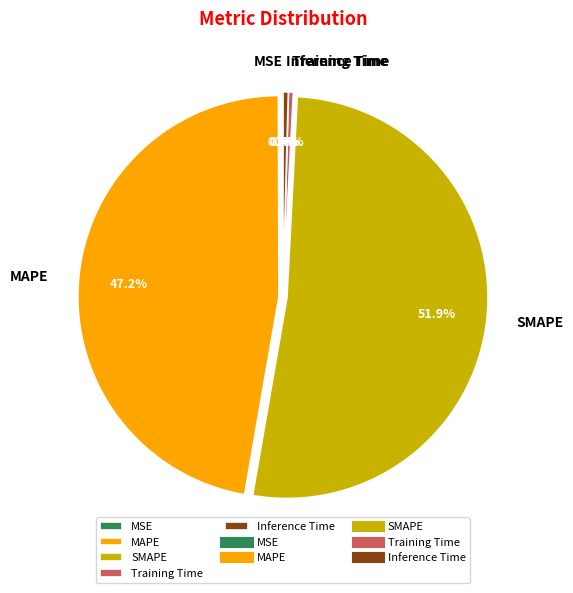

To the nearest percent, what is the average slice percentage?

20%